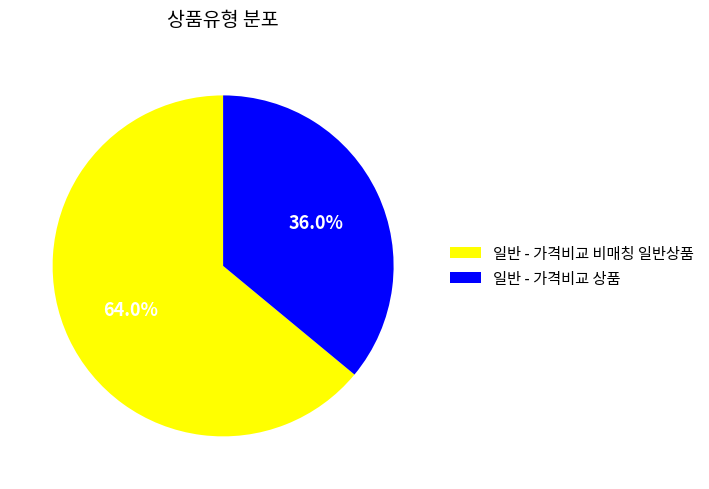

To the nearest percent, what is the difference between the 일반 - 가격비교 상품 and 일반 - 가격비교 비매칭 일반상품 slice percentages?

28%